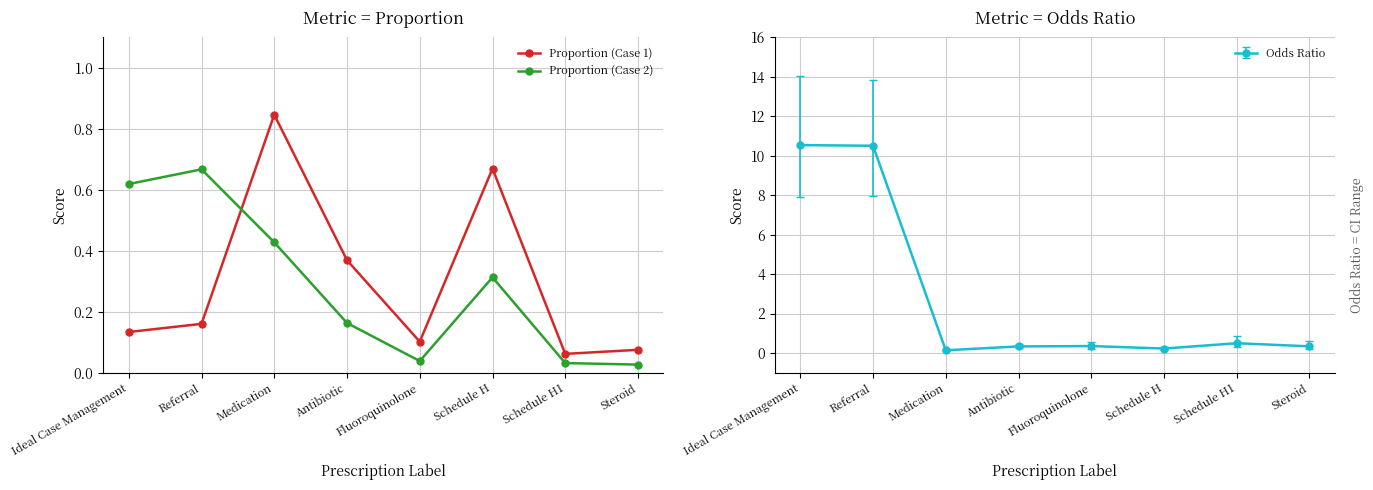

What is the spread (max minus min) of values at Ideal Case Management?

0.5